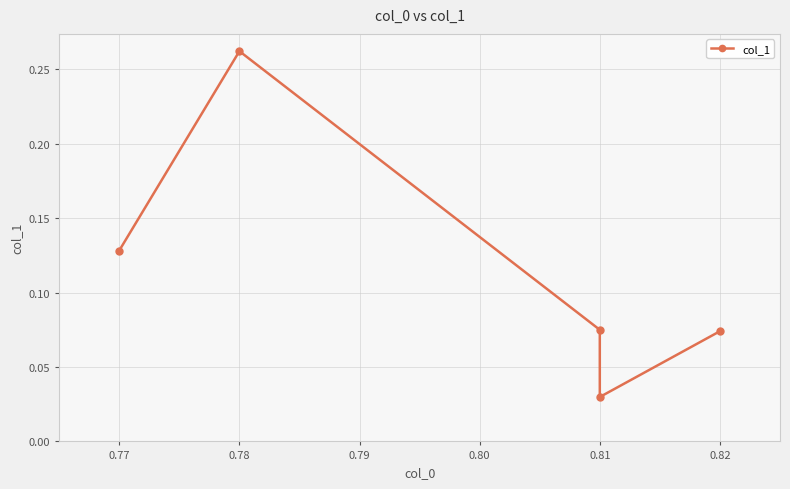

Is this an area chart (filled region under the line)?

No